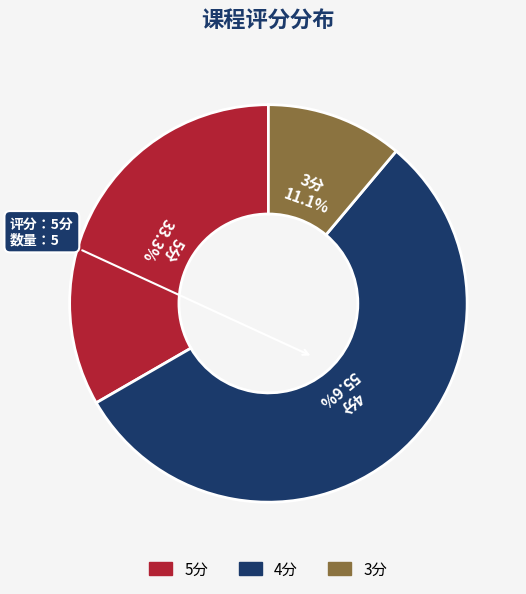

Does any single category account for the majority?

Yes